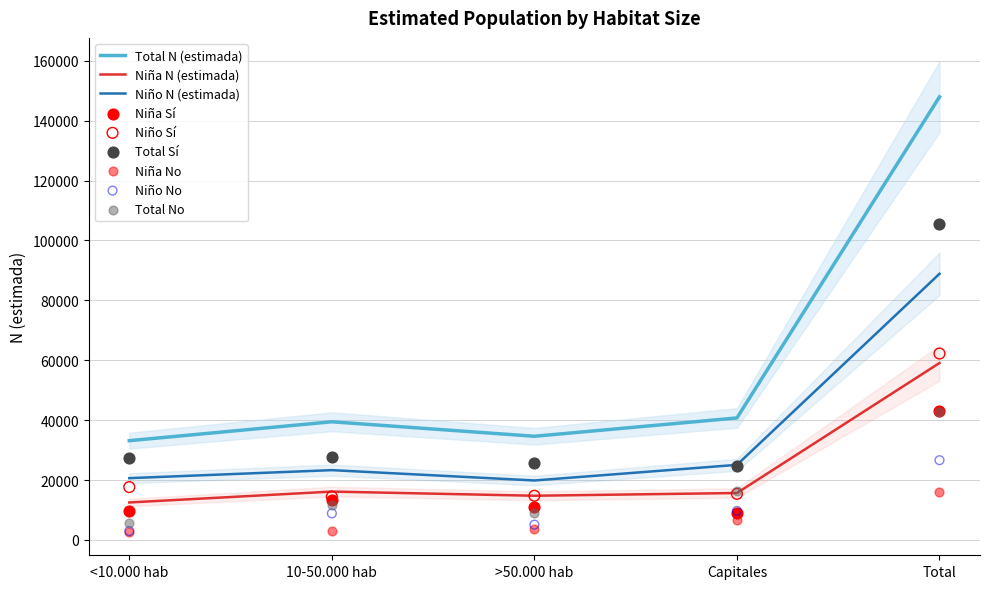

Which series contains the lowest Y value?

Niña N (estimada)